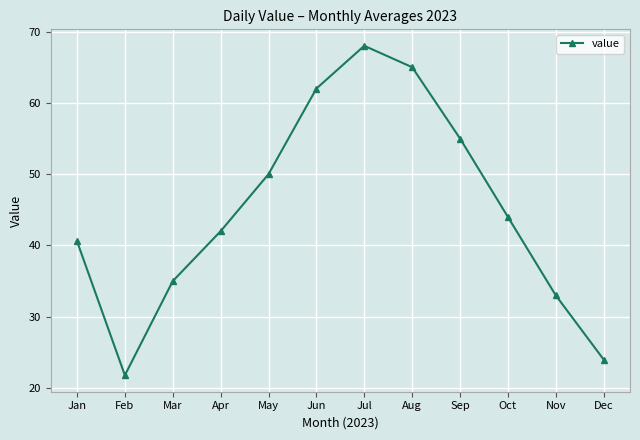

What is the maximum value shown in the chart?

68.0